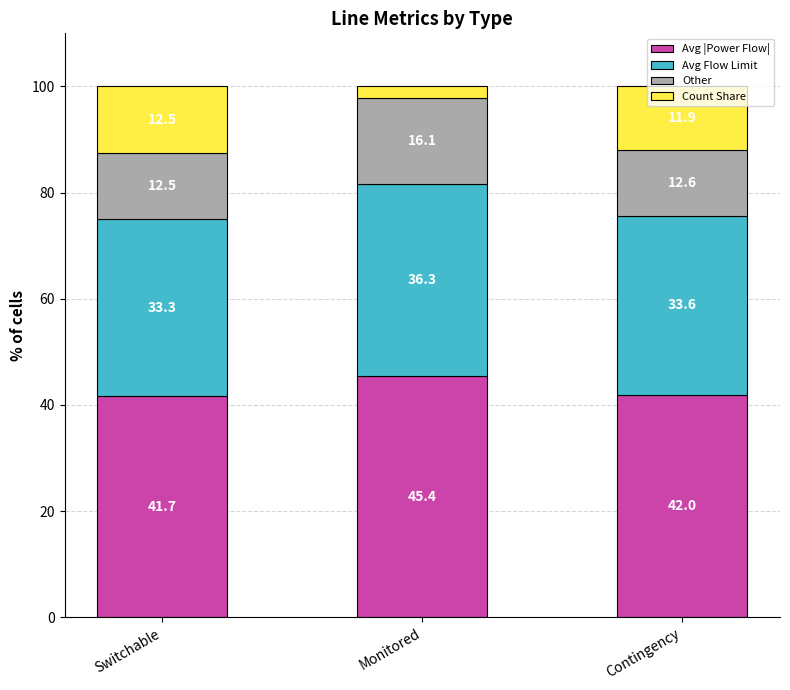

Which category has the lowest value in the Avg |Power Flow| series?

Switchable